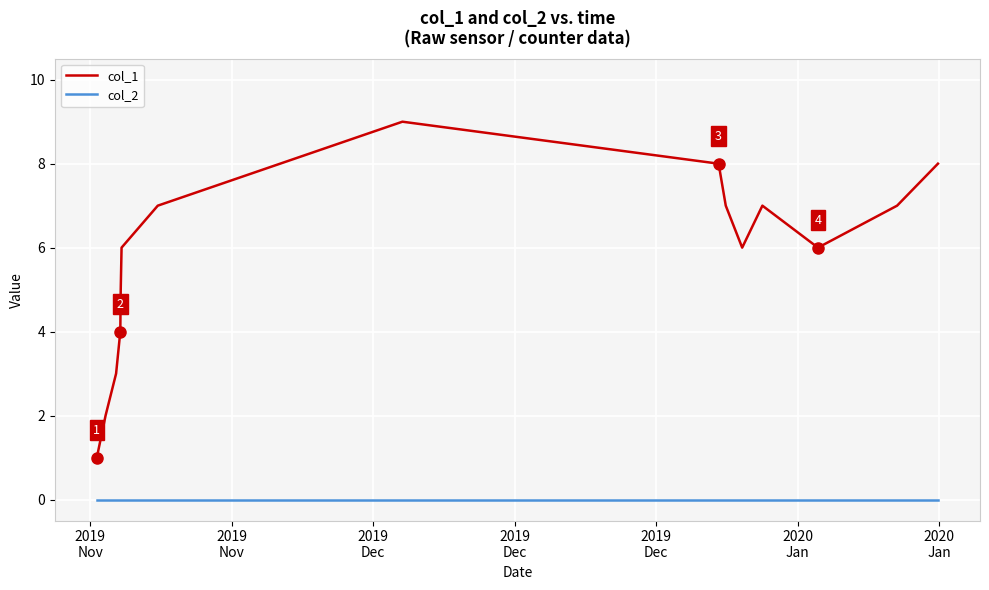

Which series has the largest total across all categories?

col_1